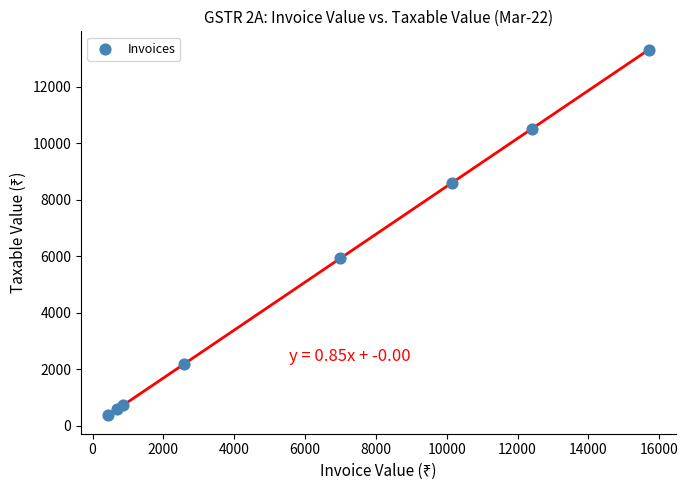

What Y value in the scatter plot is closest to 6841?

5932.2